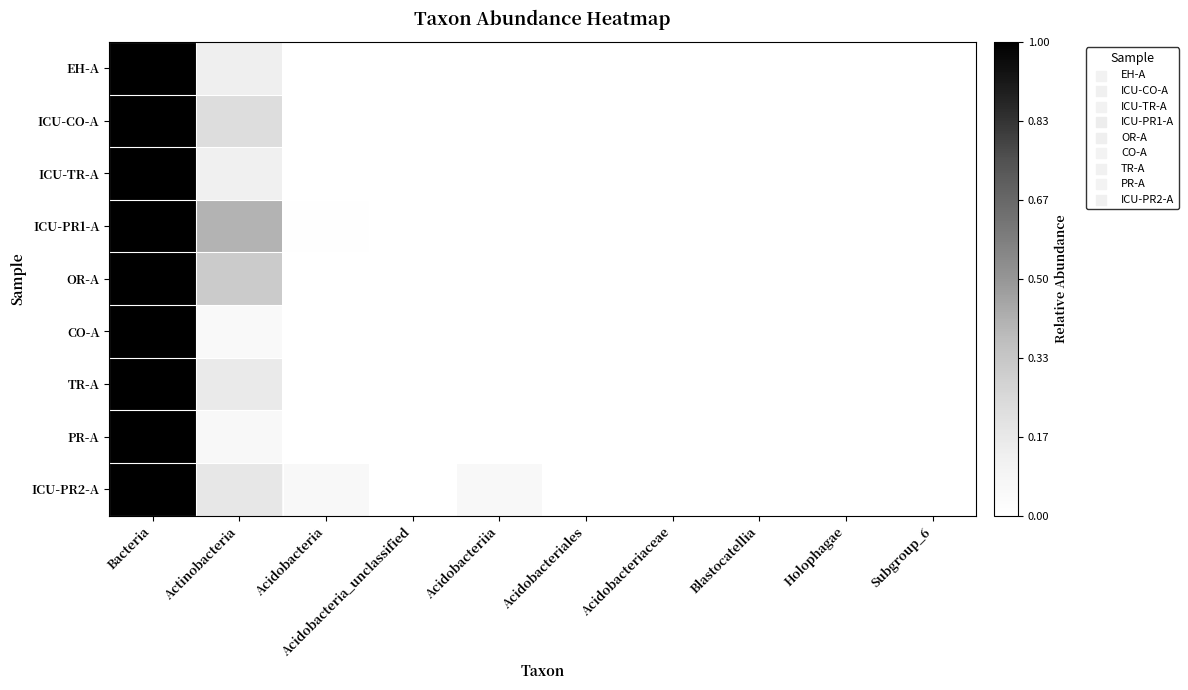

Which has a higher value, Acidobacteriaceae or Acidobacteriales?

Acidobacteriaceae